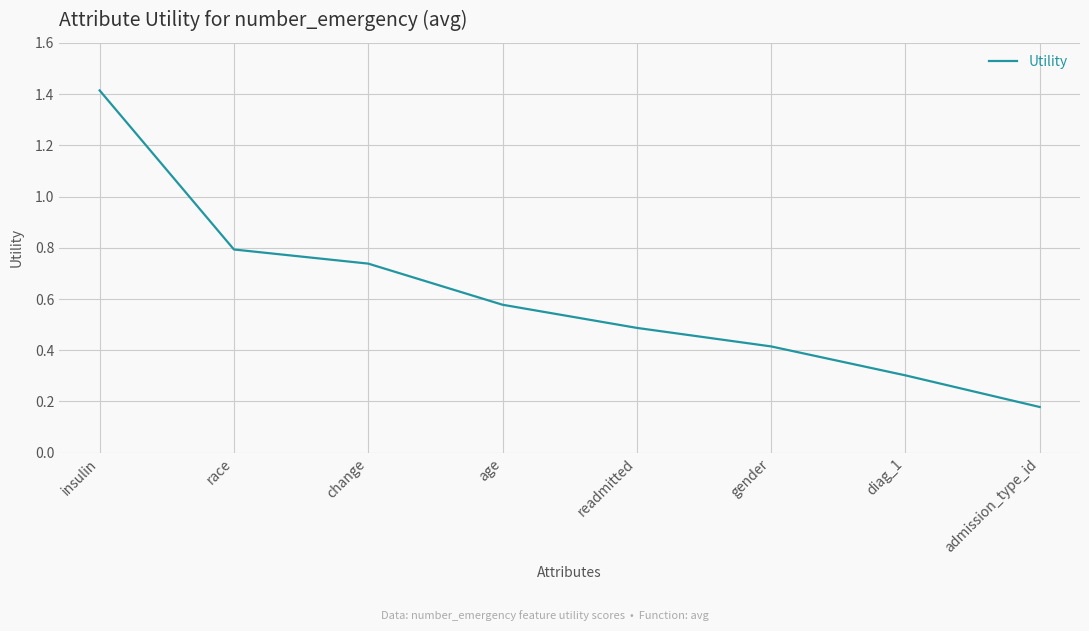

How many lines are shown in the chart?

1